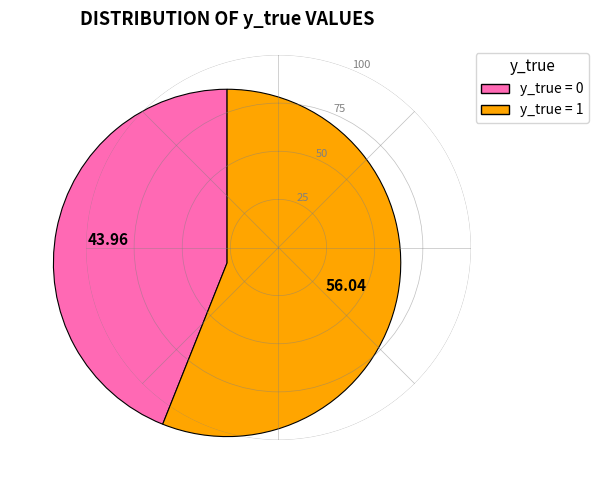

Which has a higher value, y_true = 1 or y_true = 0?

y_true = 1